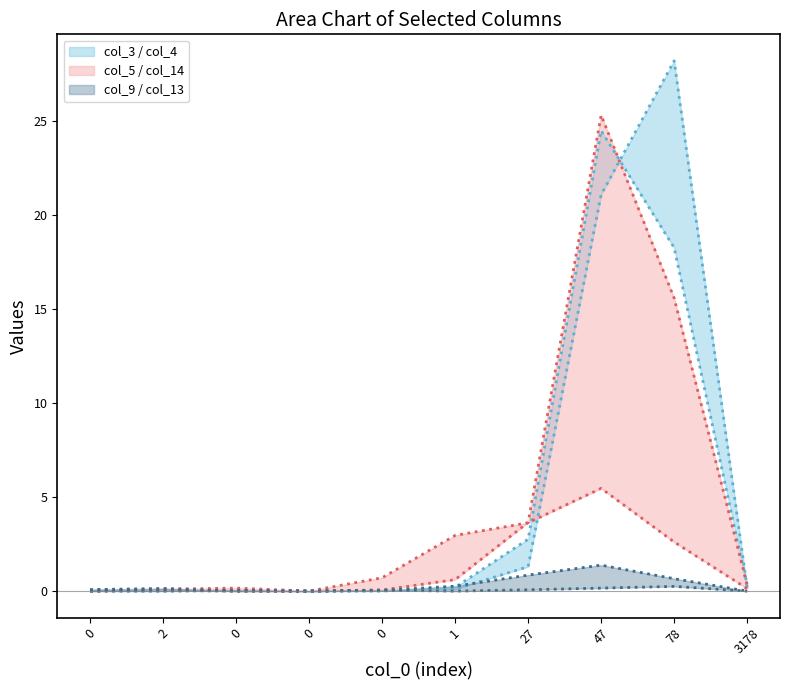

What is the difference between the highest and lowest values at 27?

3.6